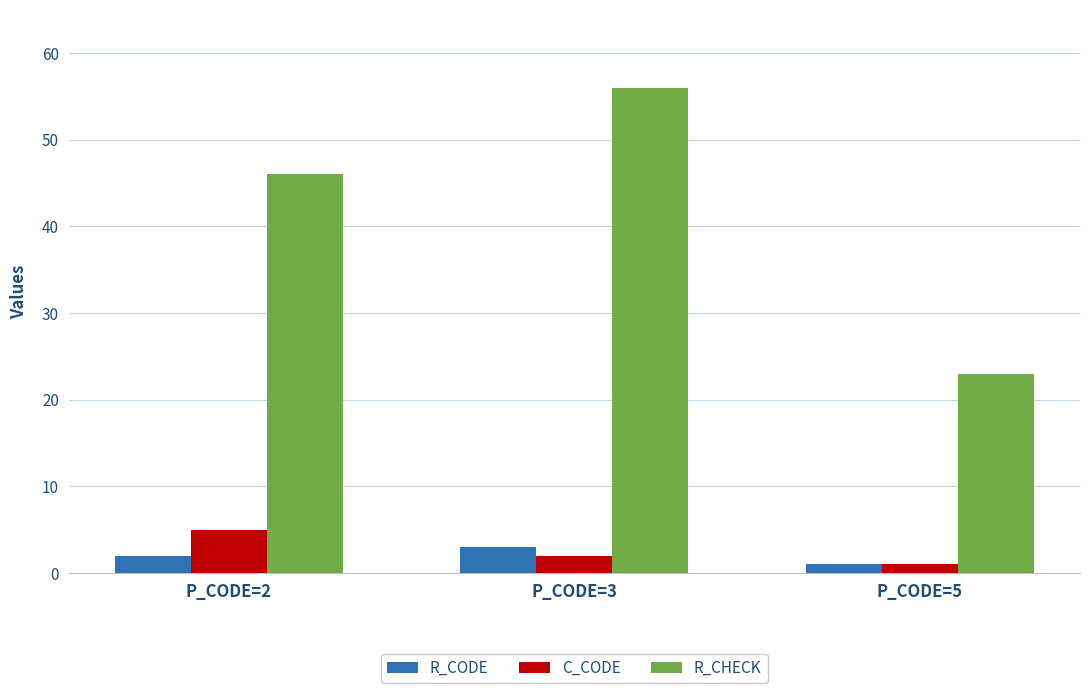

What is the sum of all R_CODE values?

6